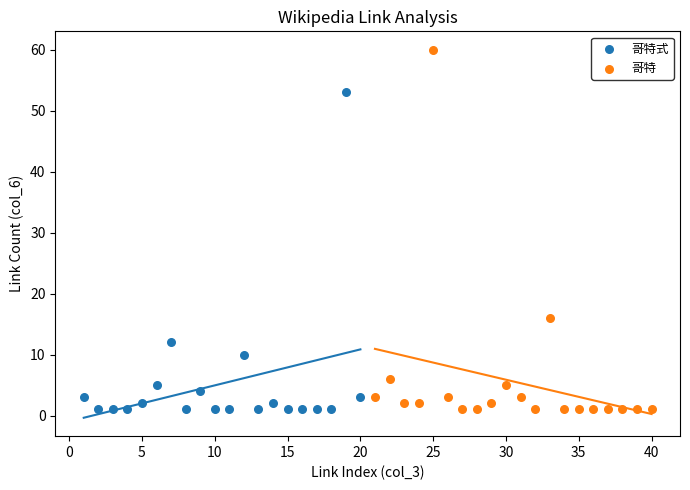

Which series has the largest Y range (max minus min)?

哥特